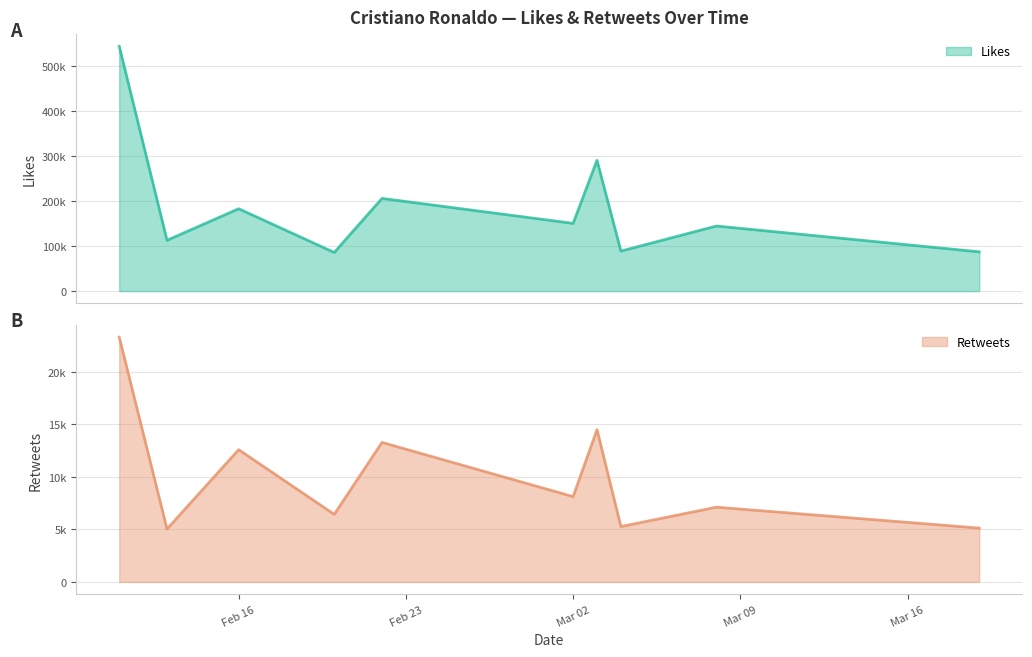

What is the label of the 7th point from the left?

2021-03-03